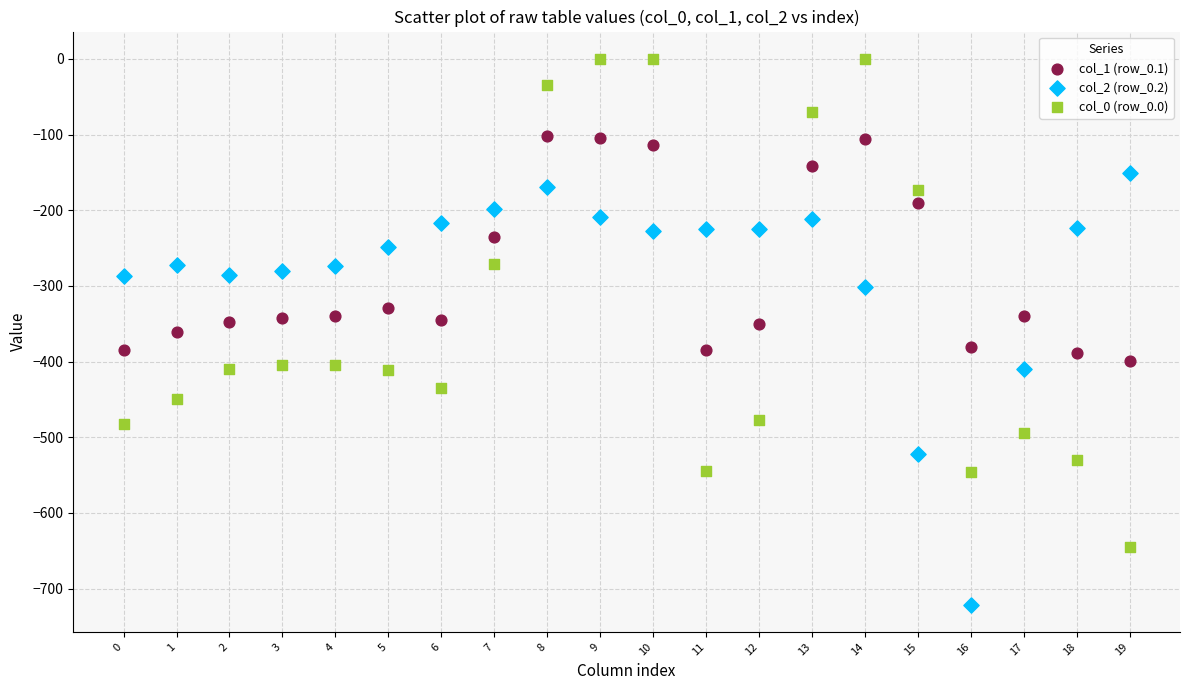

Across all data points, what is the range of Y values (max minus min)?

721.2